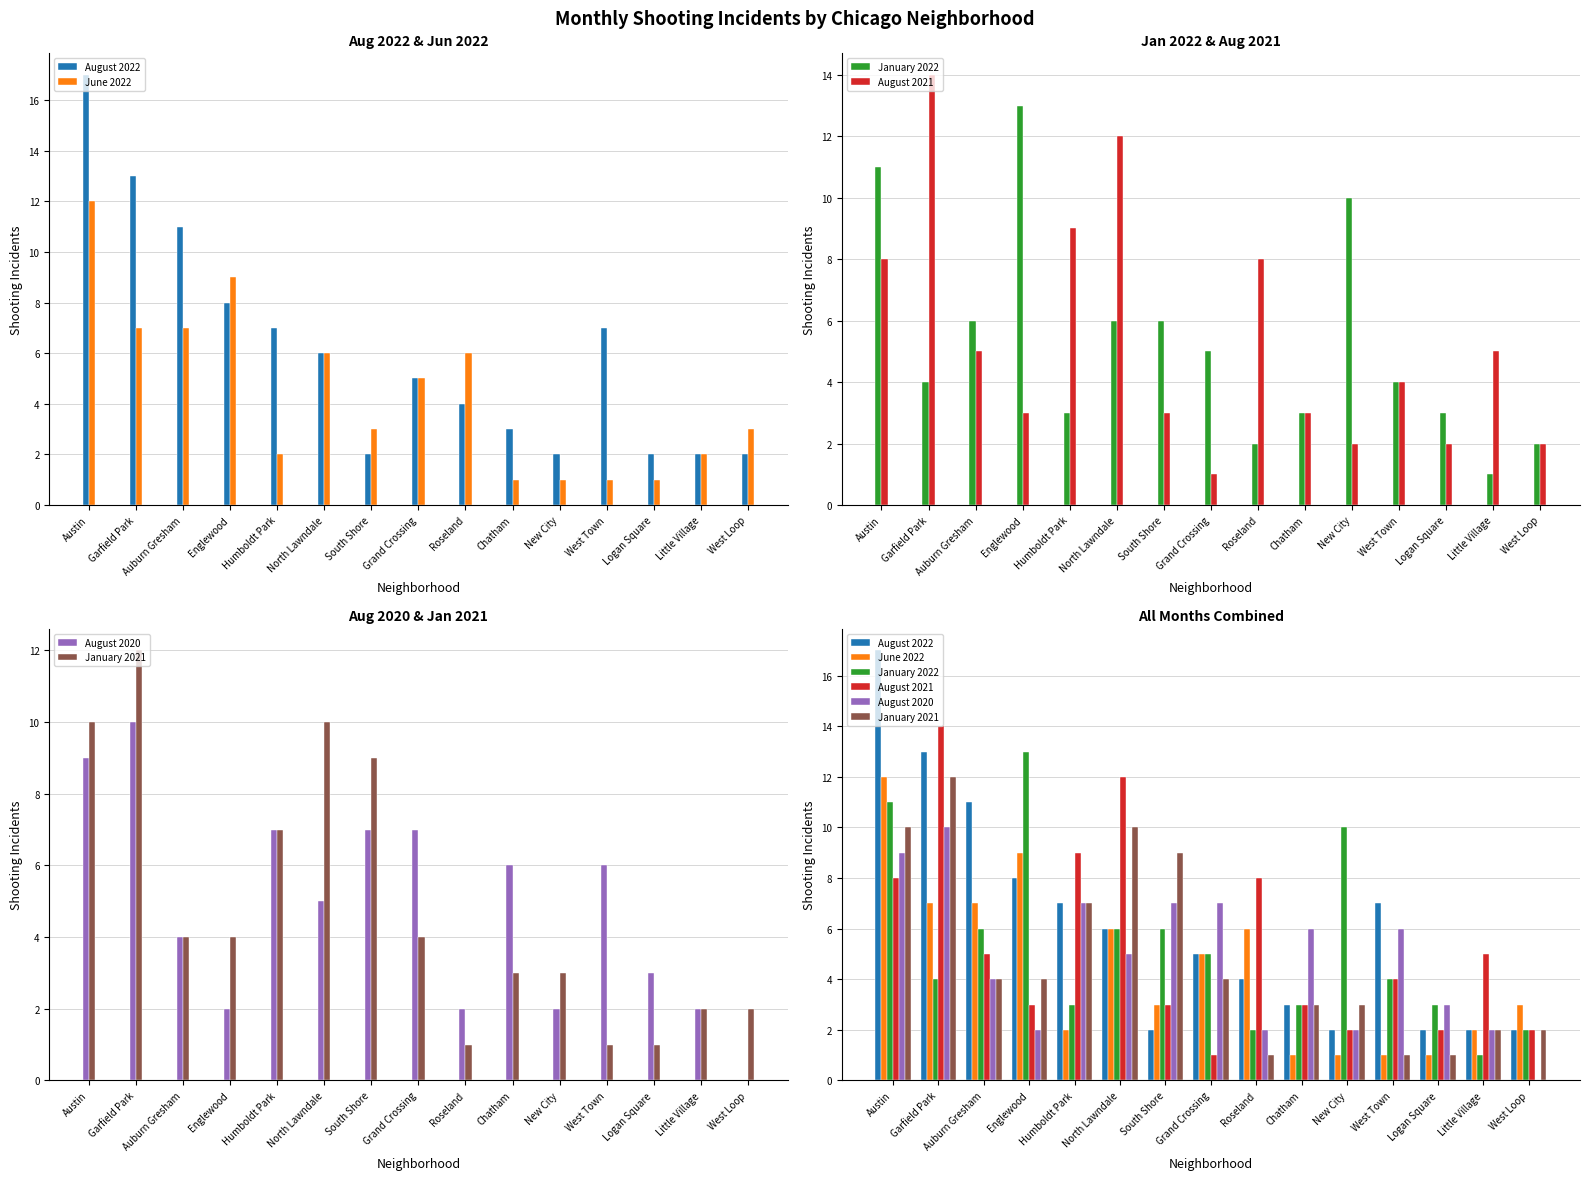

What is the label of the 14th bar from the right?

Garfield Park